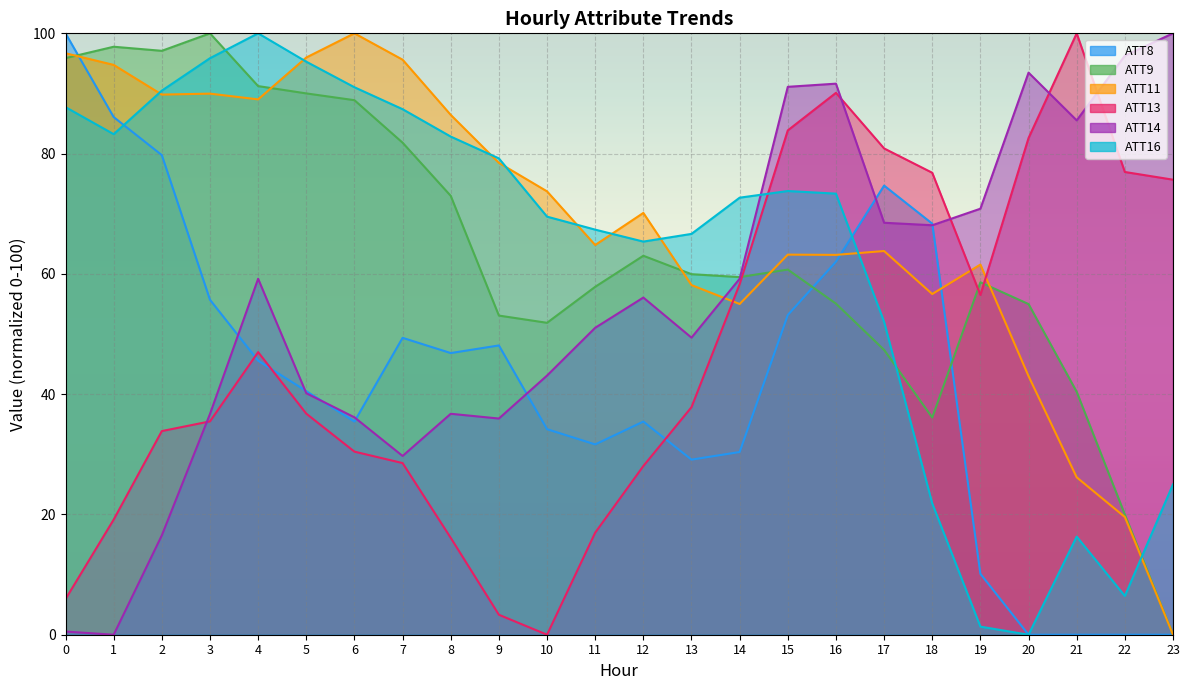

Count the number of categories in the chart.

24